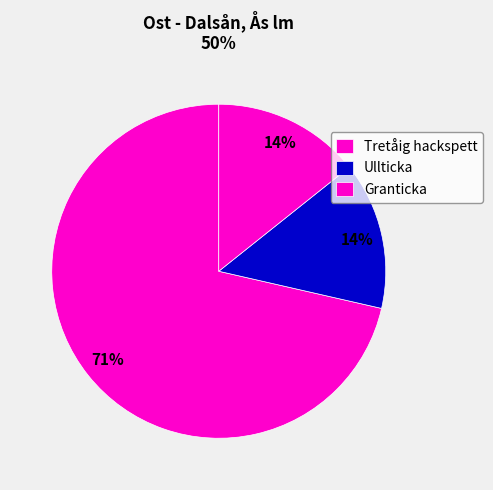

How many segments does this pie chart have?

3